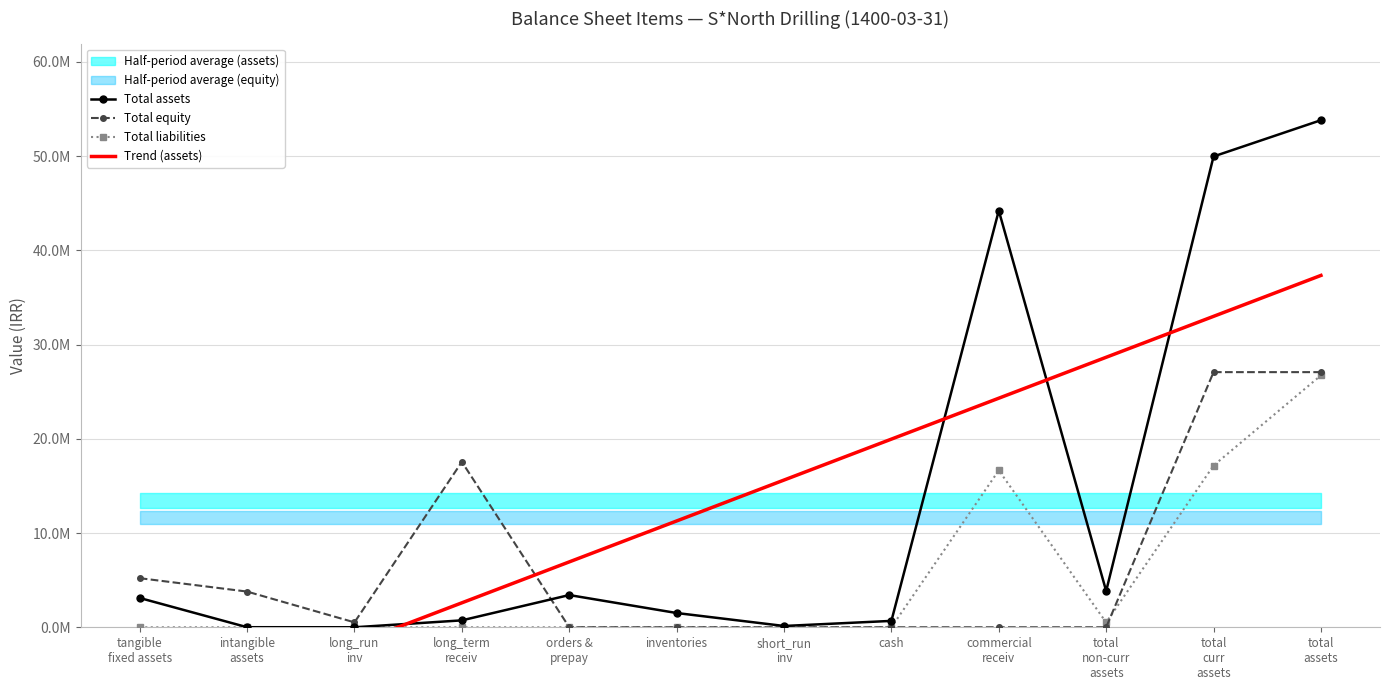

Where does the Total equity series first go above 521081?

tangible
fixed assets